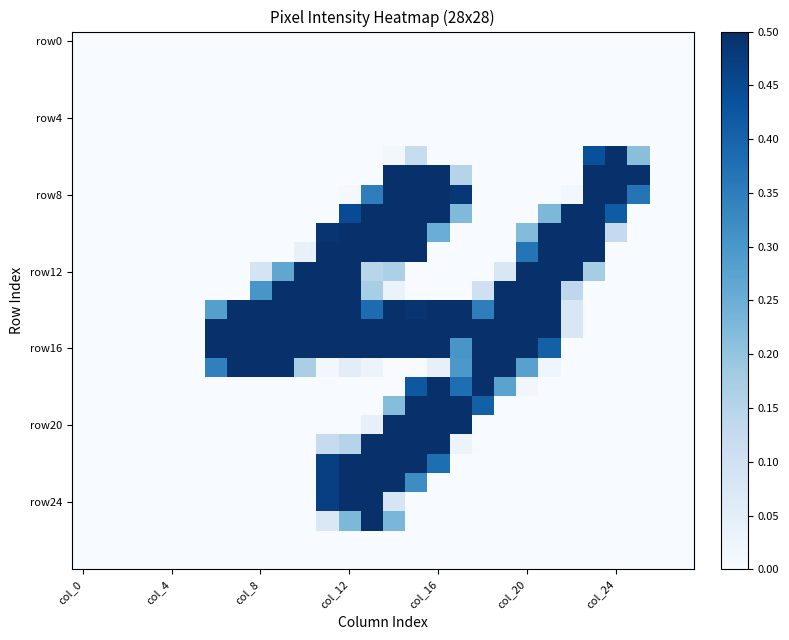

At which category does the chart reach its minimum across all series?

col_0